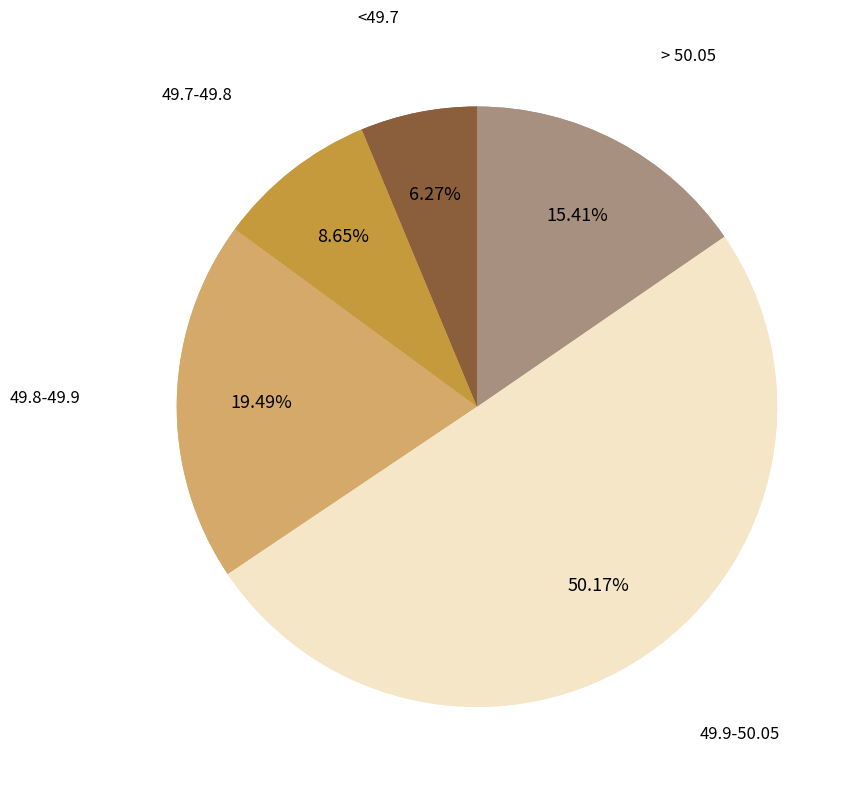

What percentage is NOT represented by <49.7?

93.7%